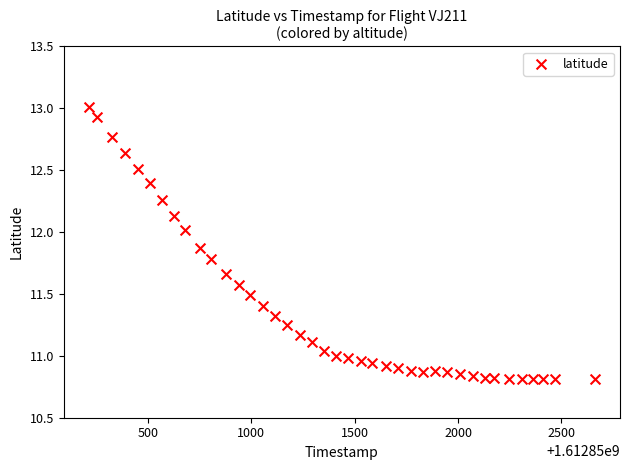

What is the range of X values (max minus min)?

2447.0